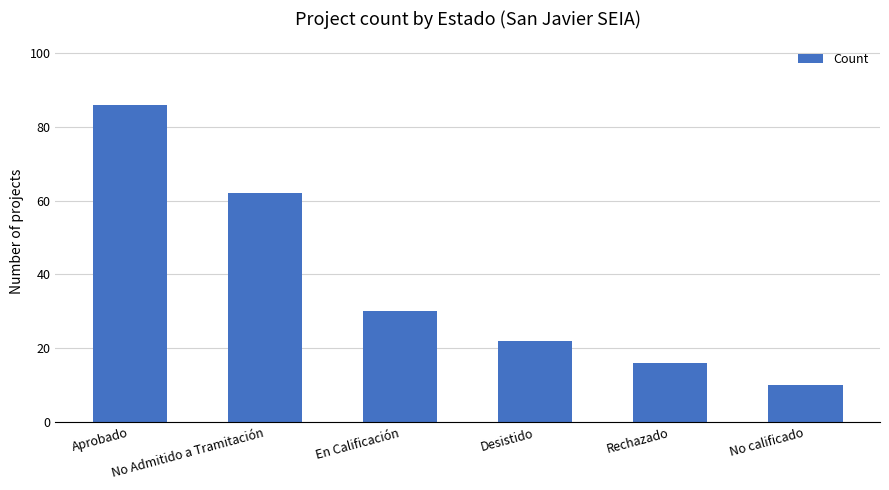

List the labels in order of value, smallest first.

No calificado, Rechazado, Desistido, En Calificación, No Admitido a Tramitación, Aprobado